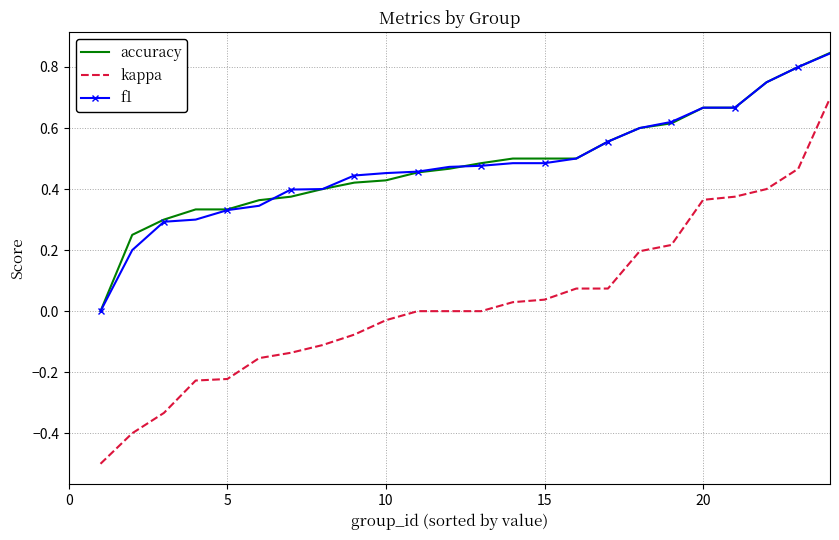

Which series has the largest range (max minus min)?

kappa